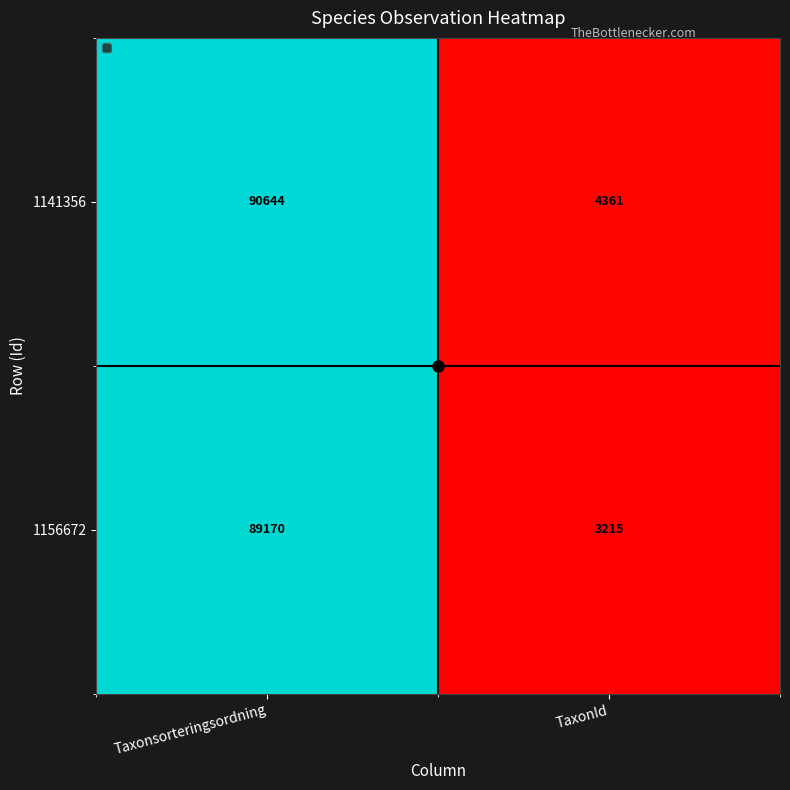

What is the greatest value displayed?

90644